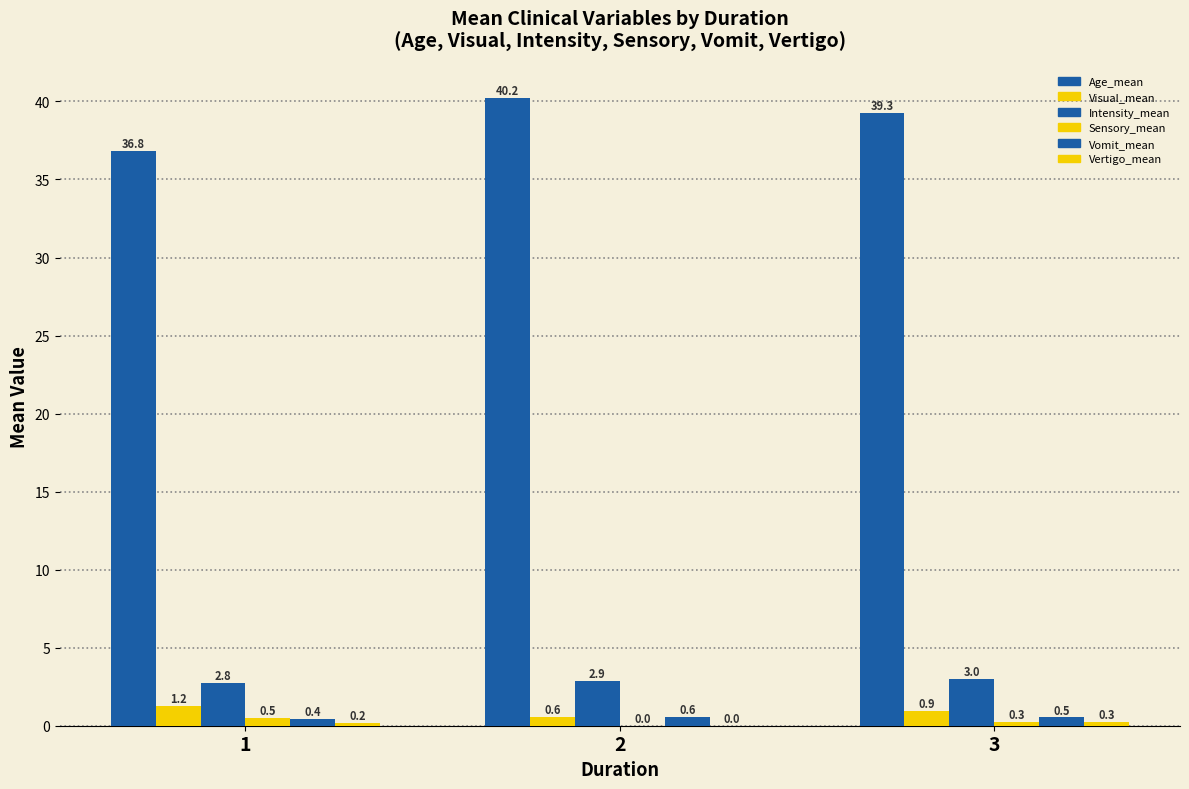

What is the sum of all Visual_mean values?

2.7